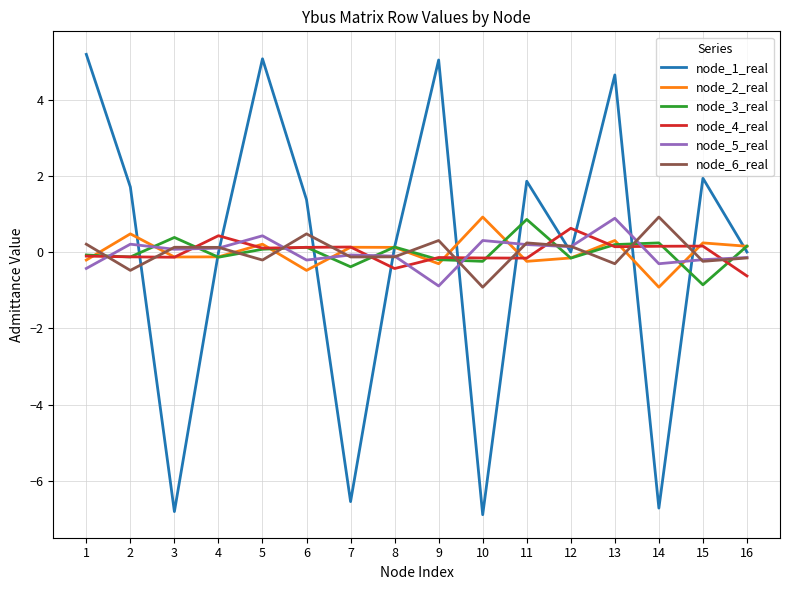

In node_5_real, how many points are lower than both neighbors (excluding endpoints)?

5